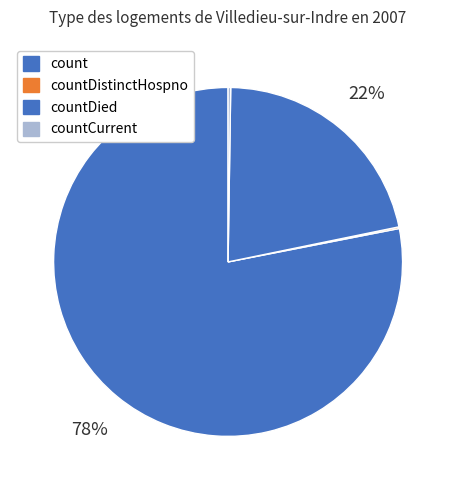

Is there any slice that represents more than half of the pie?

Yes